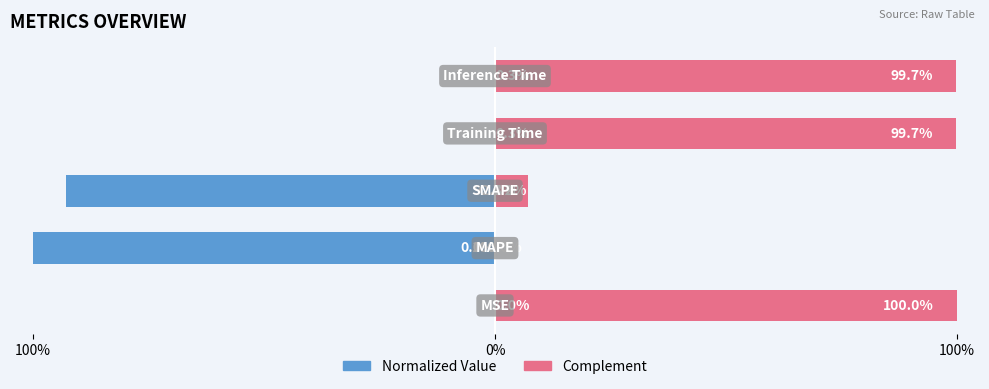

What is the value of the col_1 (right complement) bar at the 4th from the left?

99.7